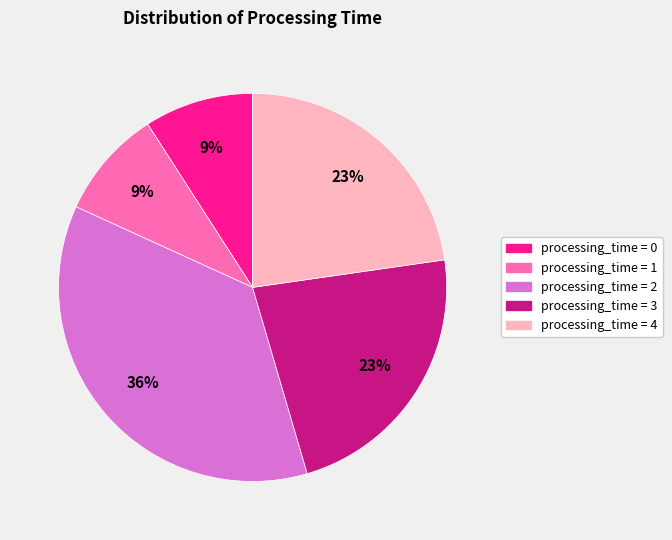

To the nearest percent, what is the difference between the largest and smallest slice percentages?

27%